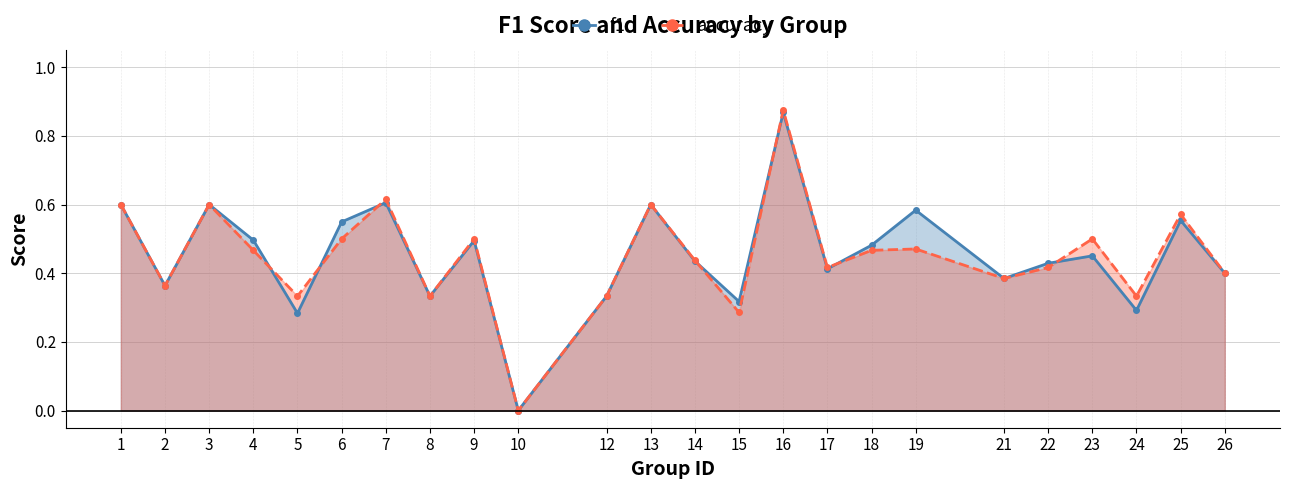

True or false: f1 has more than 2 interior local peaks.

True